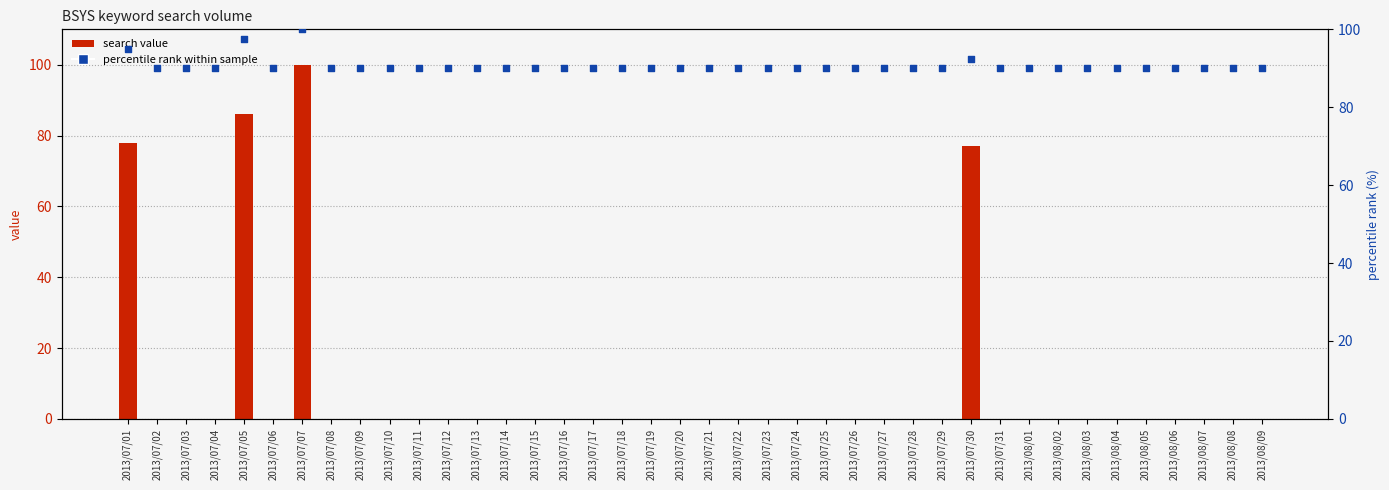

What are all the series names shown in the legend?

search value, percentile rank within sample